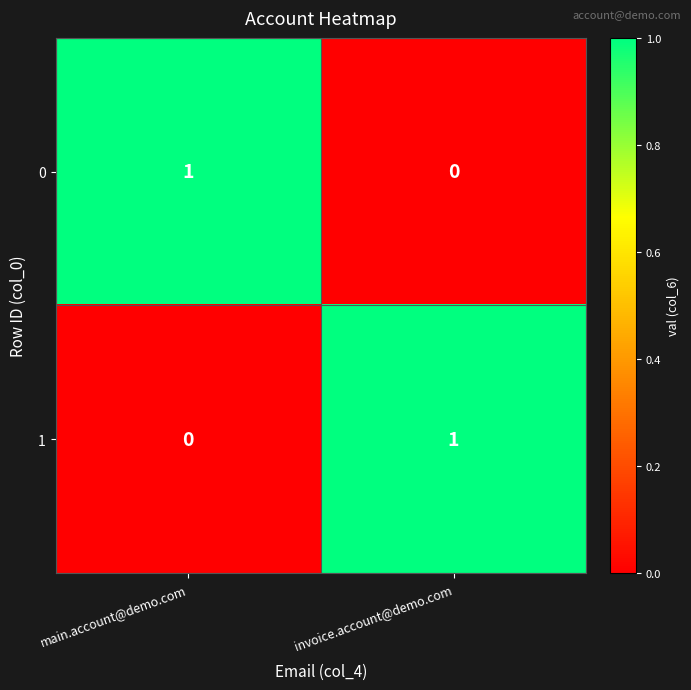

At invoice.account@demo.com, list the series in order from largest to smallest.

1, 0